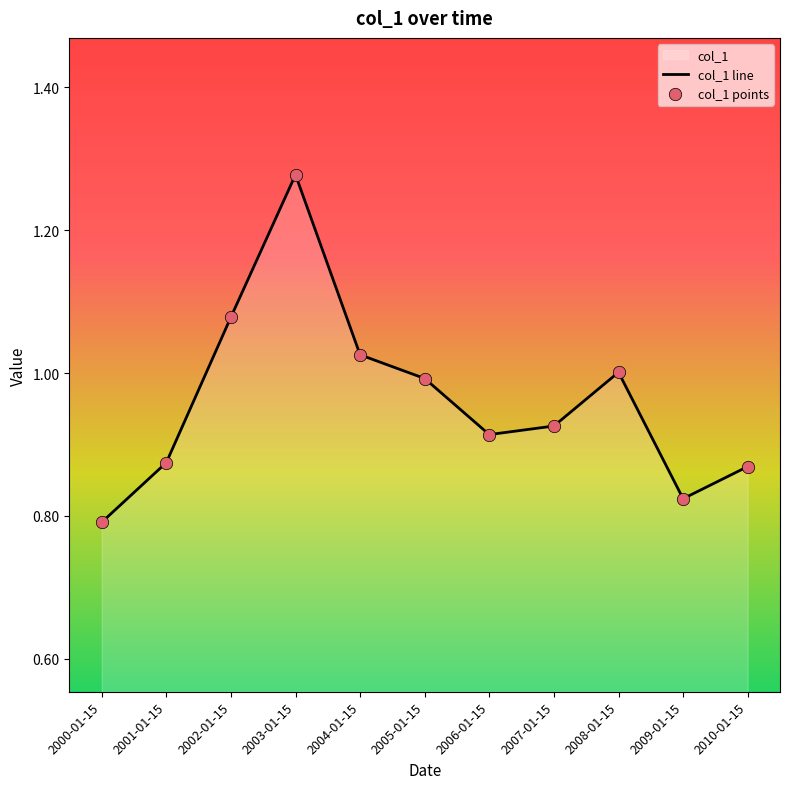

Which has a higher value, 2008-01-15 or 2001-01-15?

2008-01-15